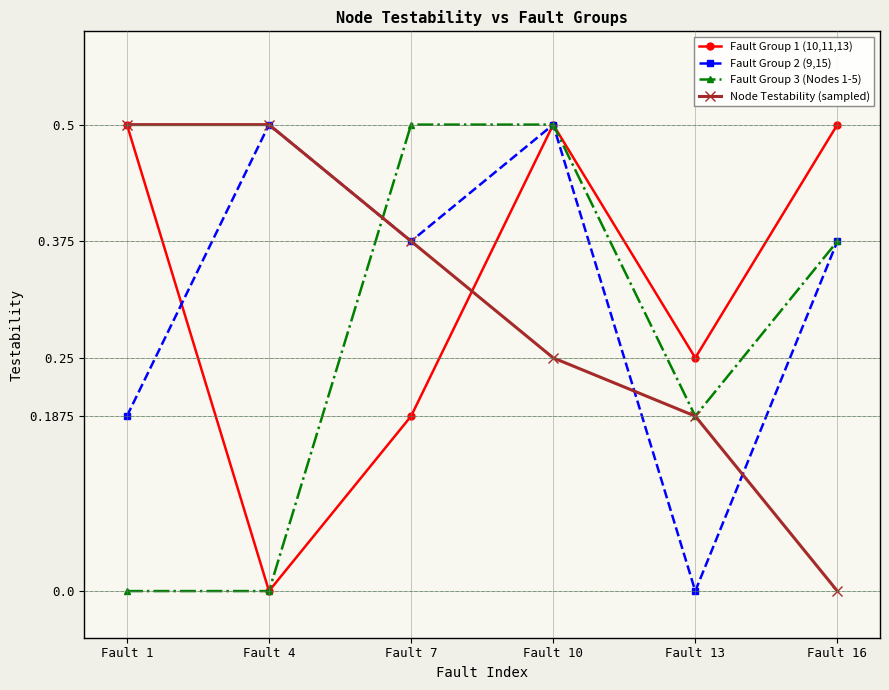

What is the sum of all Fault Group 3 (Nodes 1-5) values?

1.6